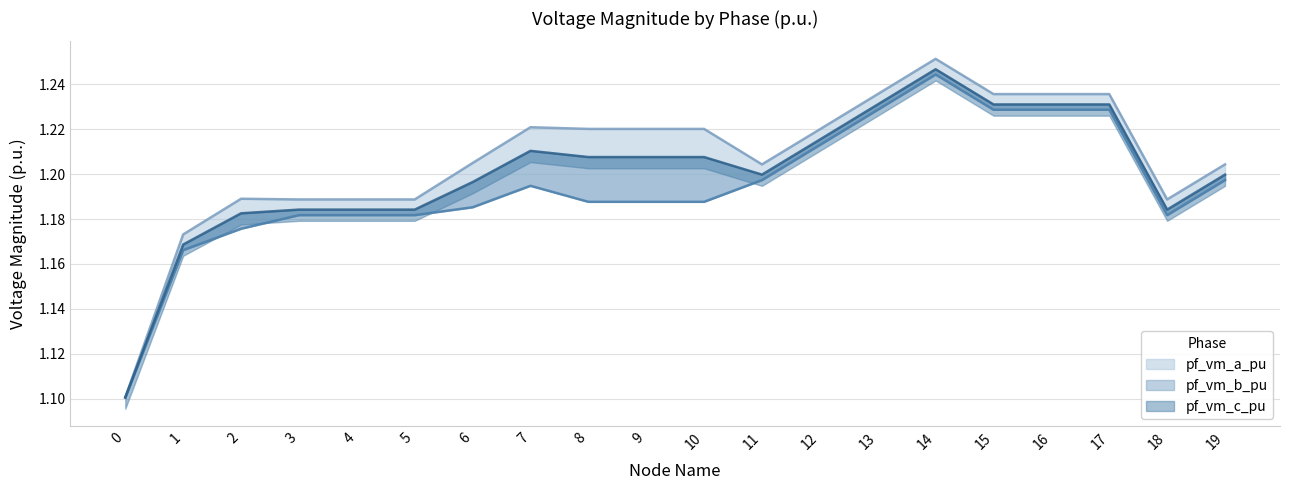

Which series has the widest spread of values?

pf_vm_a_pu